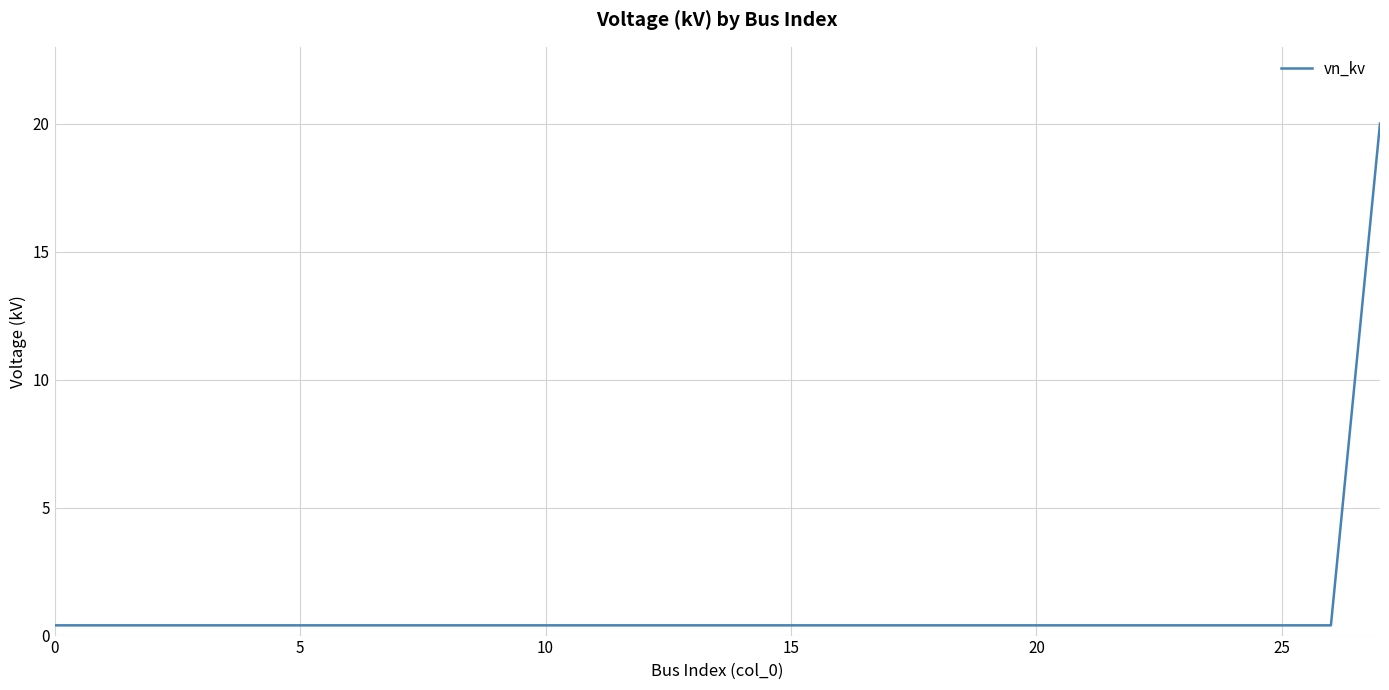

What is the maximum value shown in the chart?

20.0